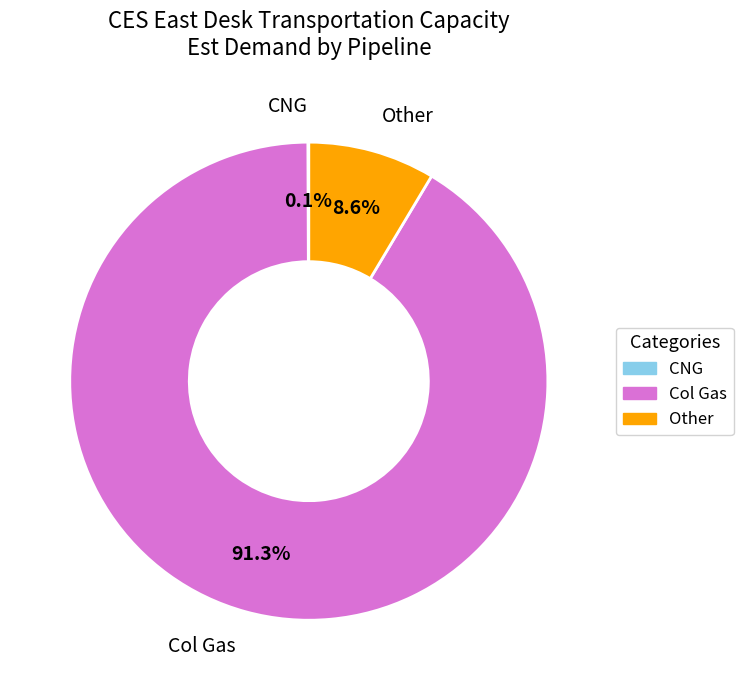

What percentage is the Col Gas slice, to the nearest percent?

91%